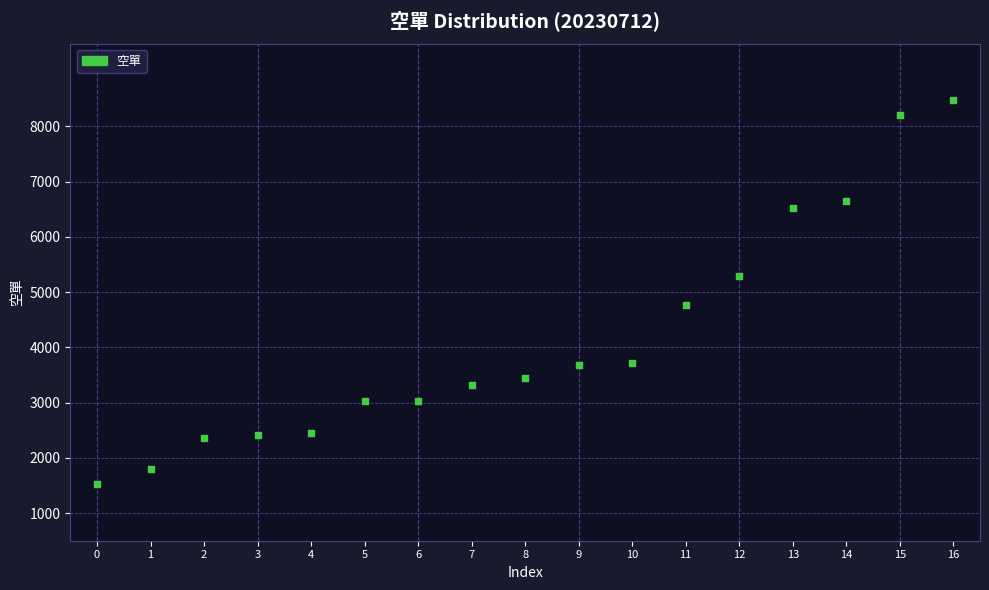

What is the range of Y values (max minus min)?

6959